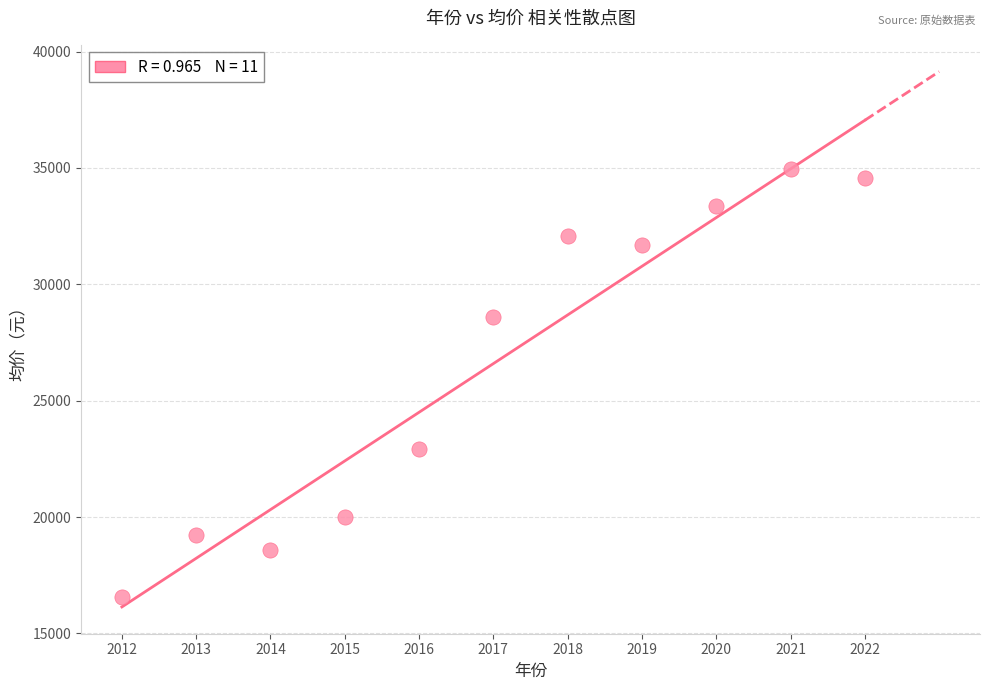

What is the range of X values (max minus min)?

10